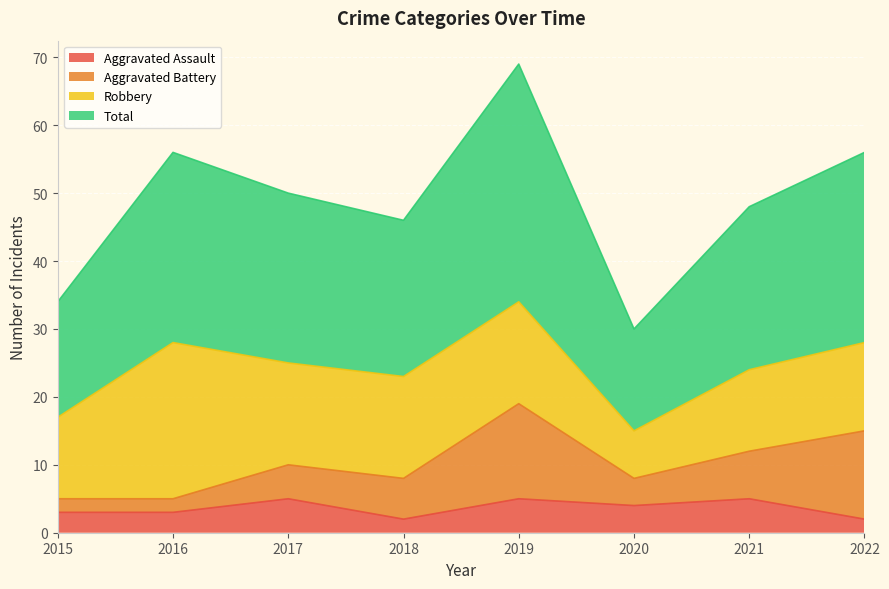

The value of Aggravated Assault at 2022 is 2. True or false?

True